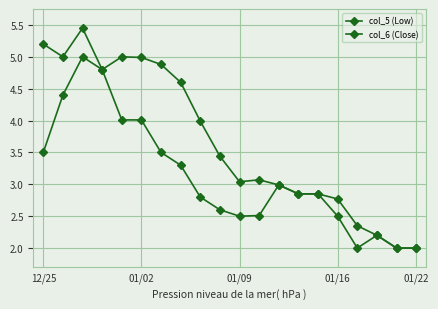

How many series are shown in this chart?

2